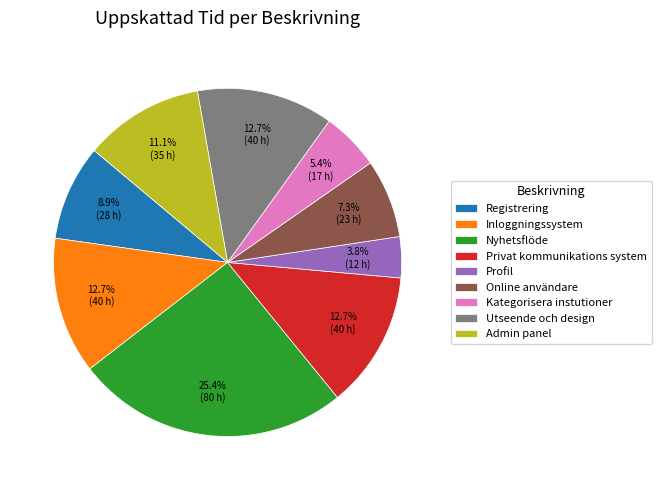

How many segments does this pie chart have?

9